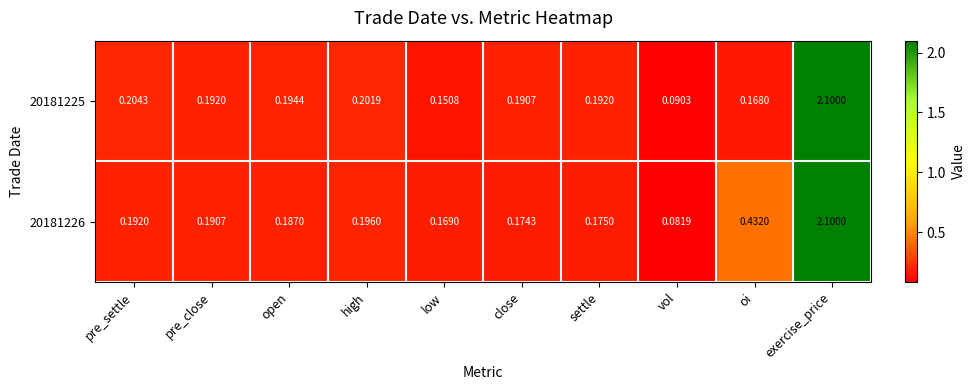

List the series in order of their overall mean, highest first.

20181226, 20181225